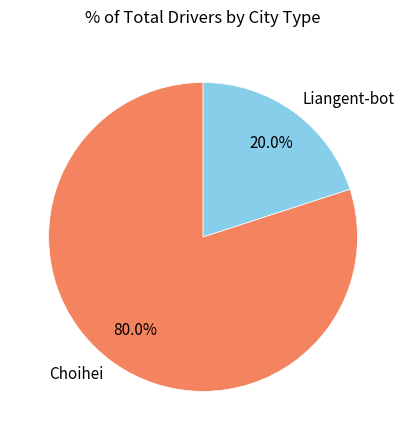

What is the ratio of the value at Choihei to the value at Liangent-bot?

4.0